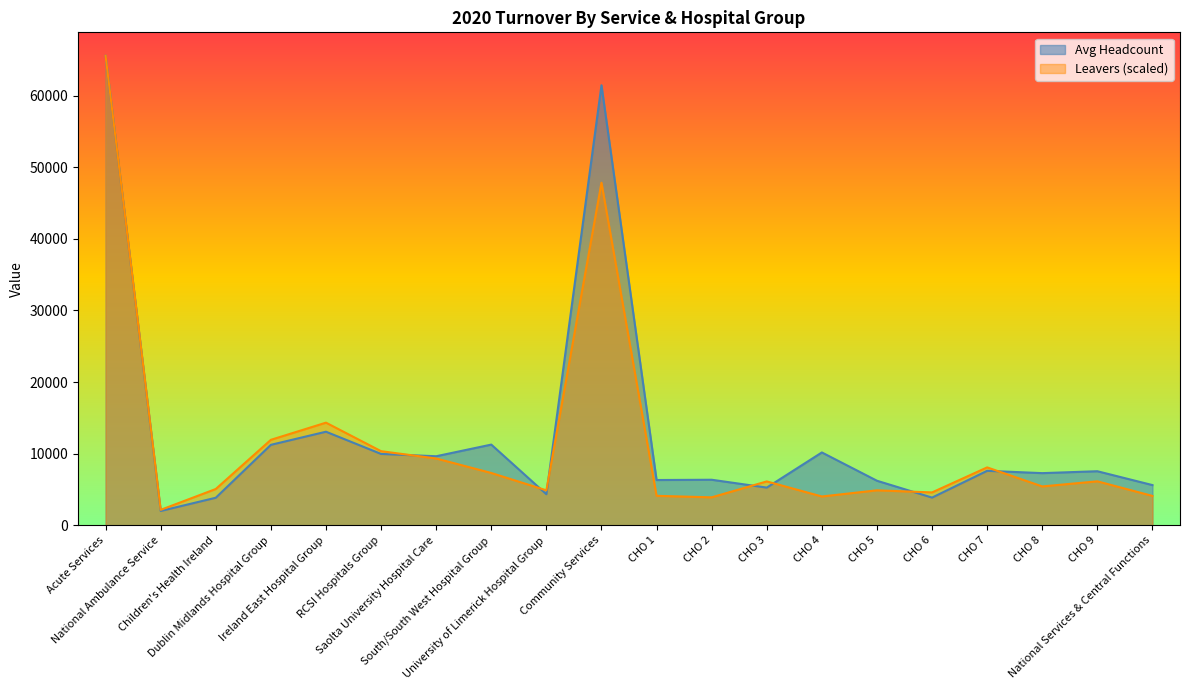

Where do Avg Headcount and Leavers first cross each other?

RCSI Hospitals Group and Saolta University Hospital Care